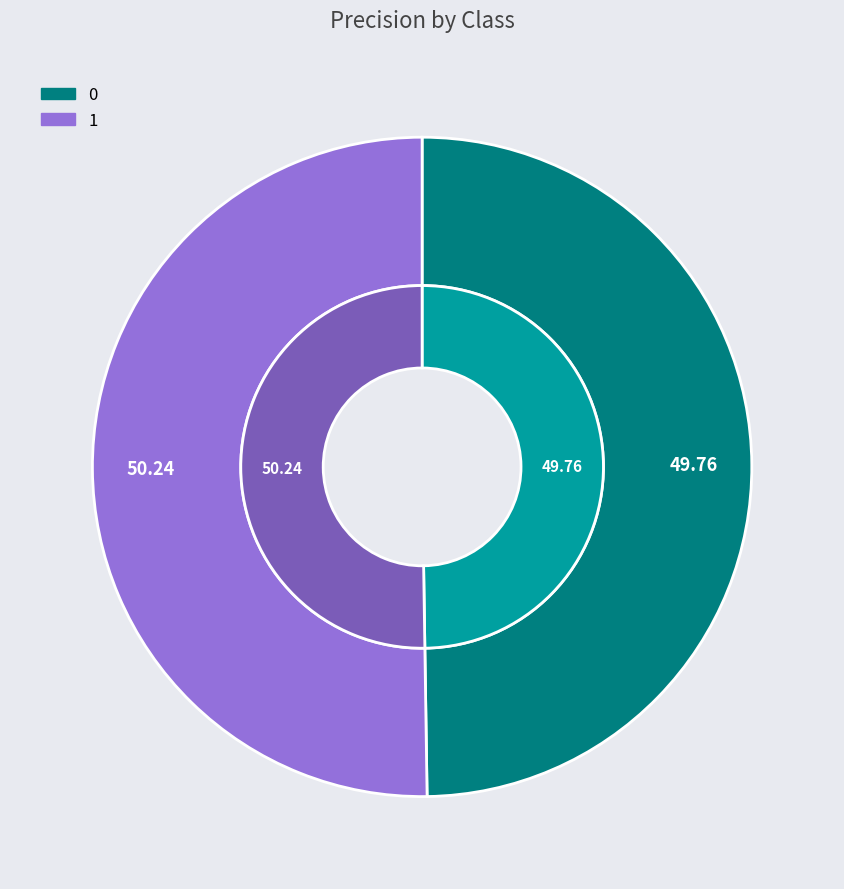

Is it true that 1 is 50% of the pie?

True